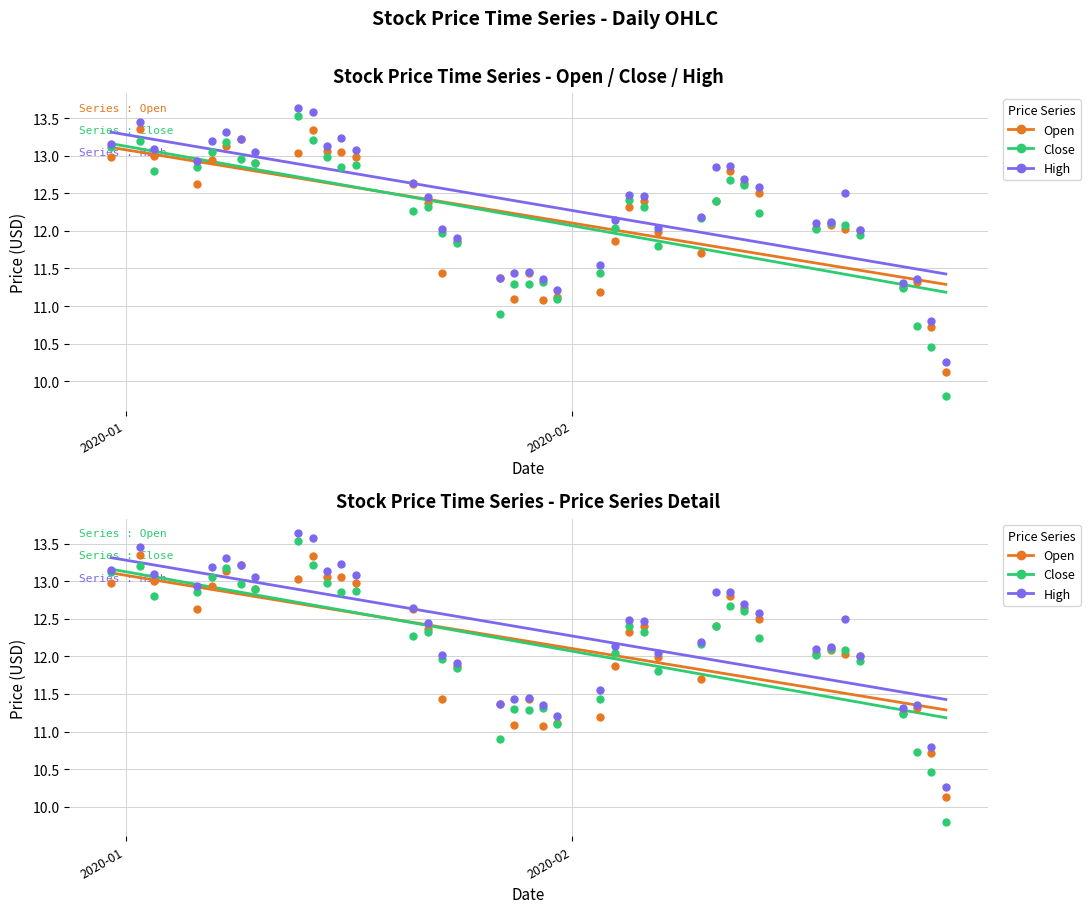

What are all the series names shown in the legend?

Open, Close, High